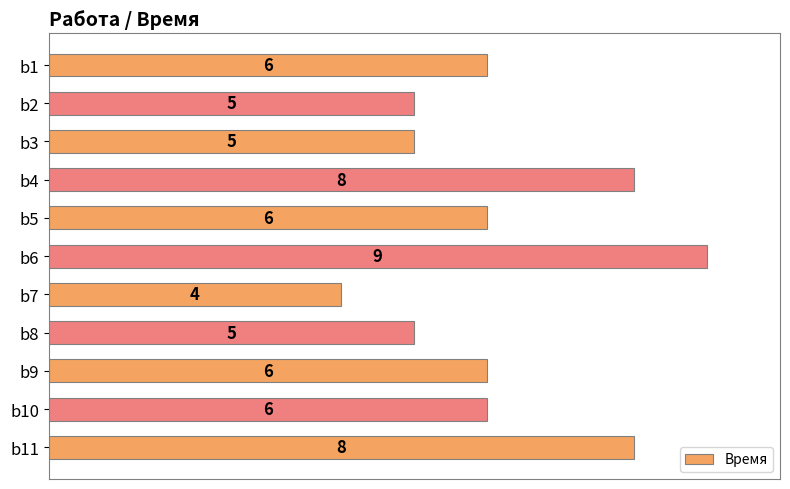

What is the difference between the maximum and minimum values?

5